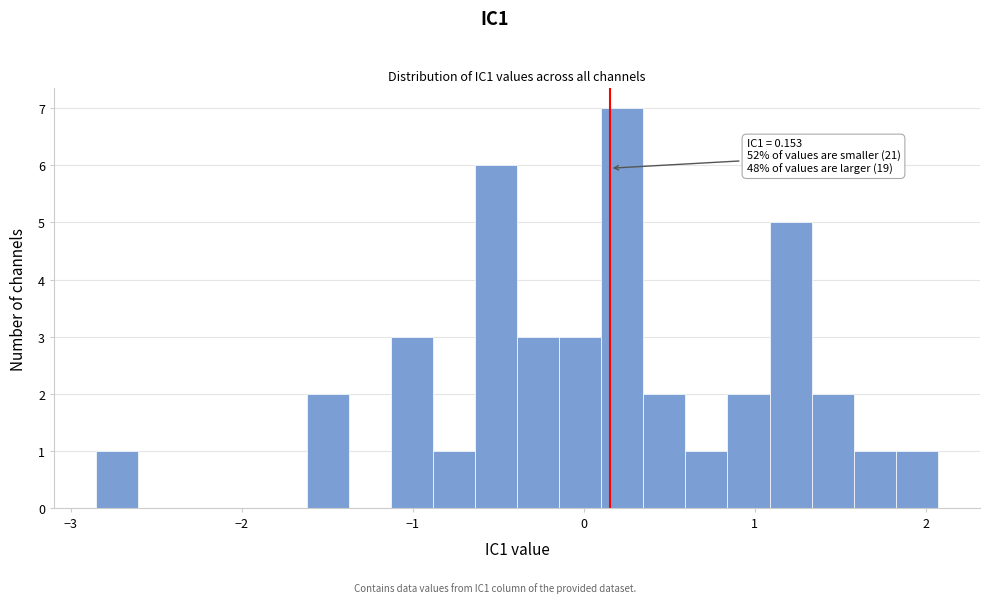

Read against the x-axis, roughly where is the centre of the tallest bar?

0.2